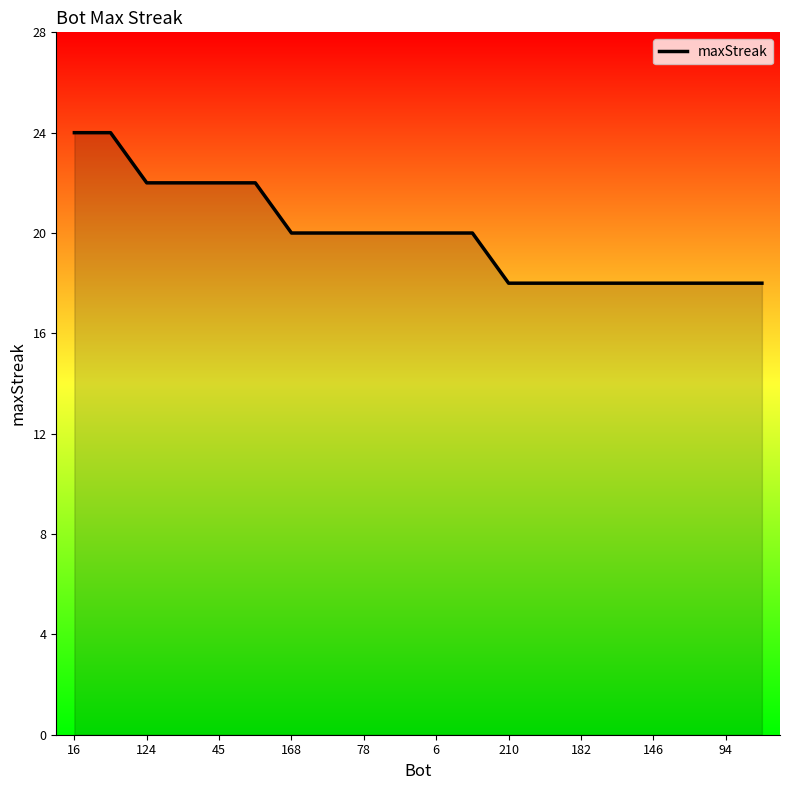

What is the minimum value shown in the chart?

18